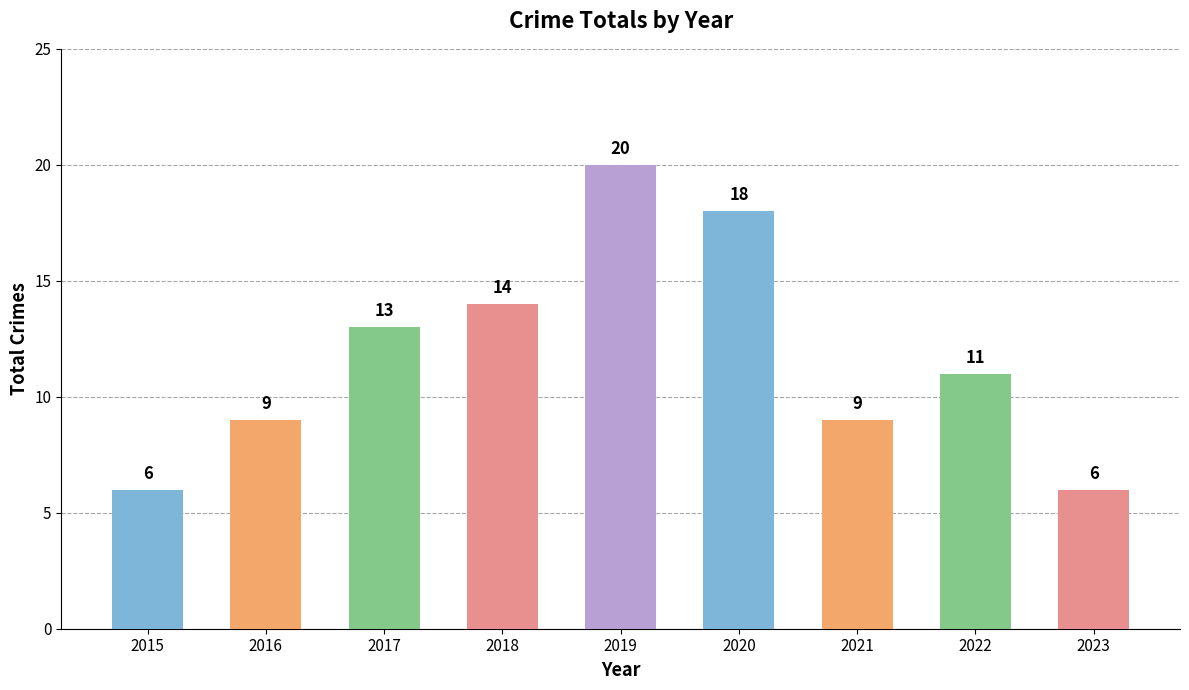

How many values are below 11?

4